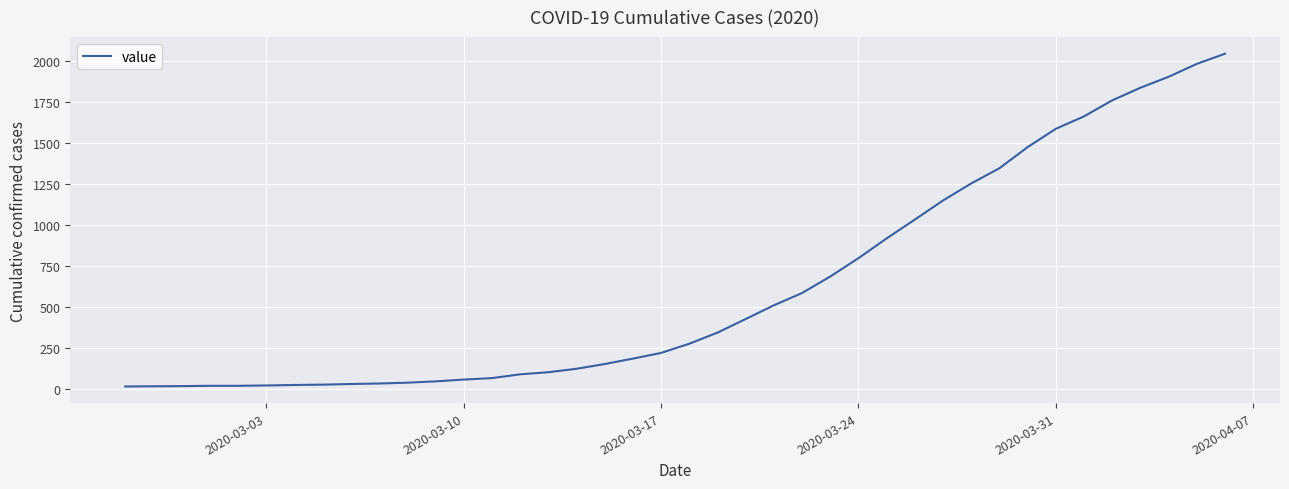

What is the maximum value shown in the chart?

2047